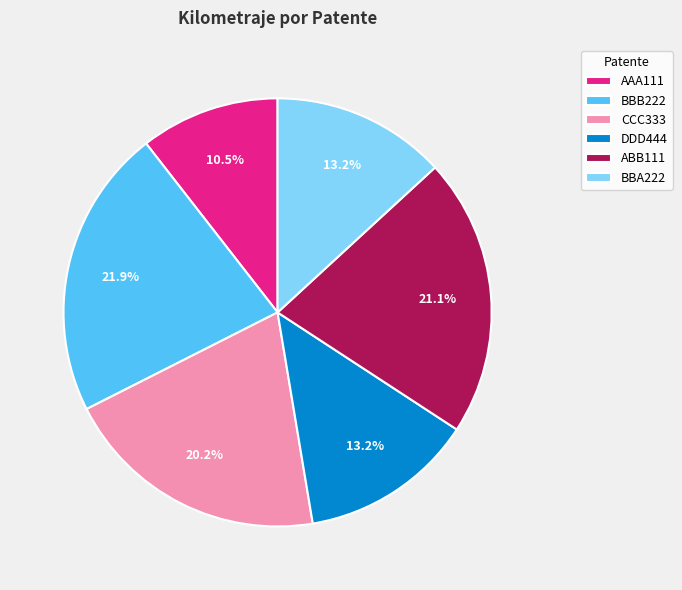

To the nearest percent, what is the difference between the largest and smallest slice percentages?

11%